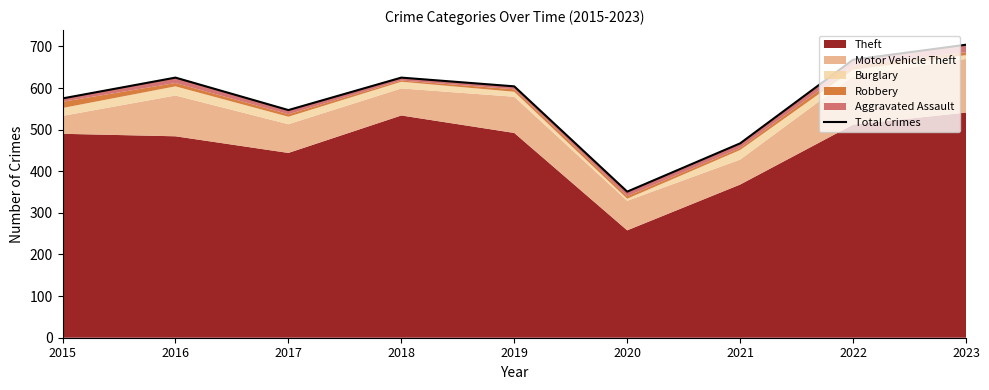

Rank the categories by value from lowest to highest.

2020, 2021, 2017, 2015, 2019, 2016, 2018, 2022, 2023